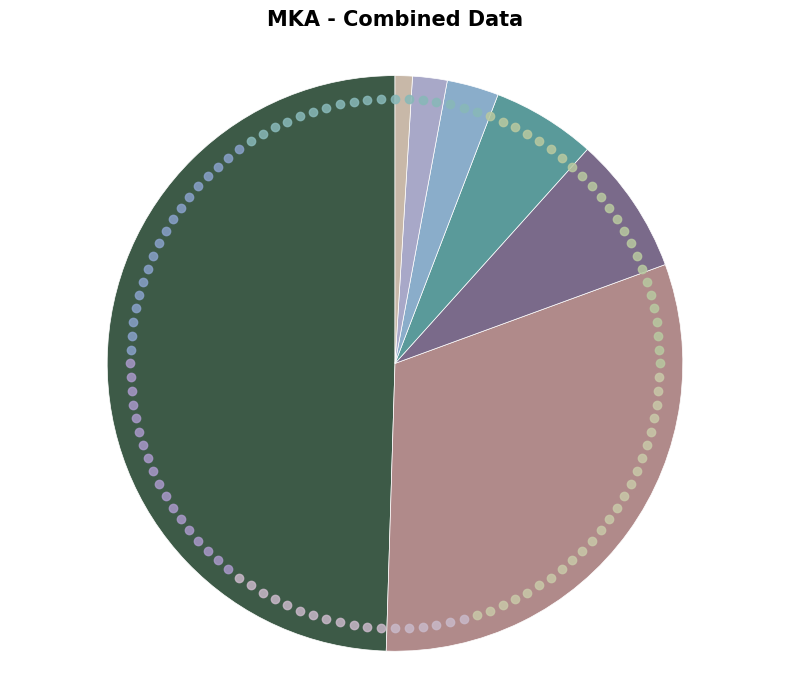

Is there a majority slice in this chart?

No